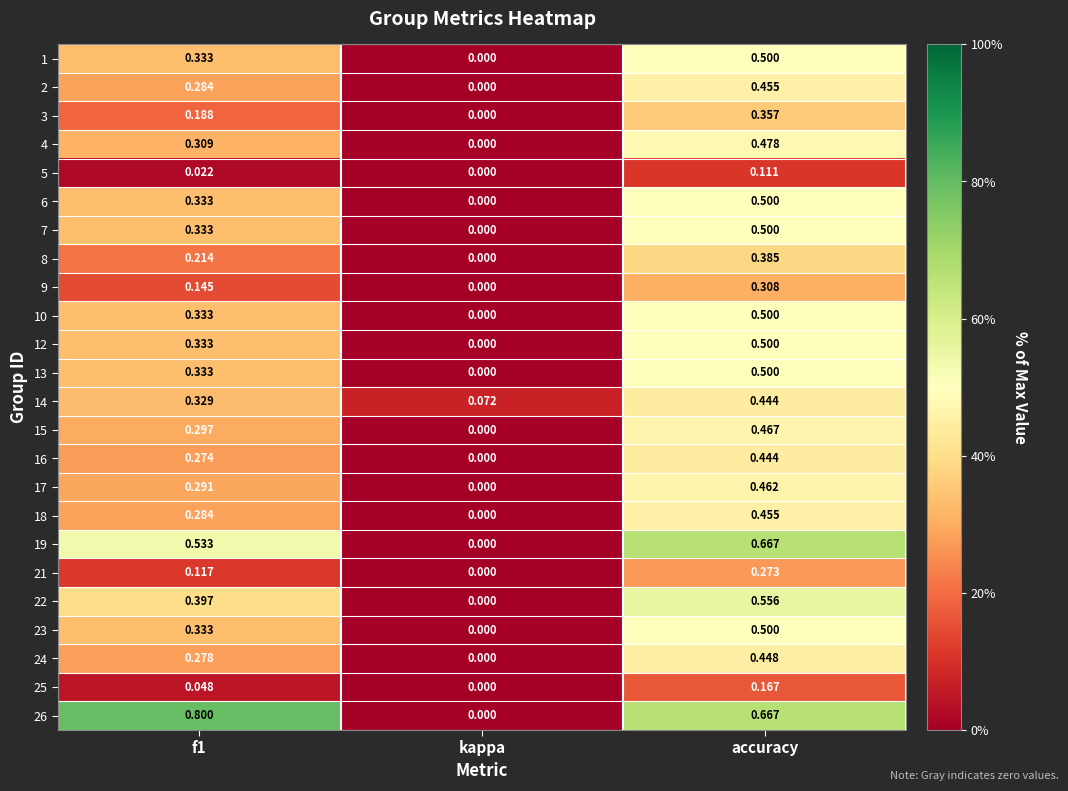

At which label is 26 closest to 0?

kappa